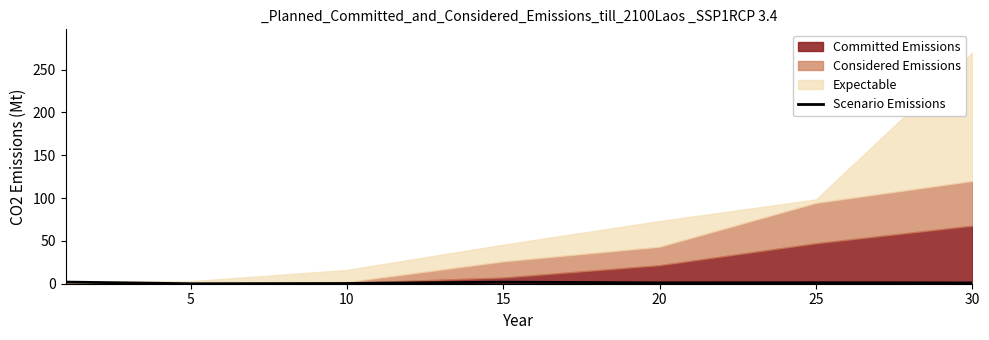

How many lines are shown in the chart?

1